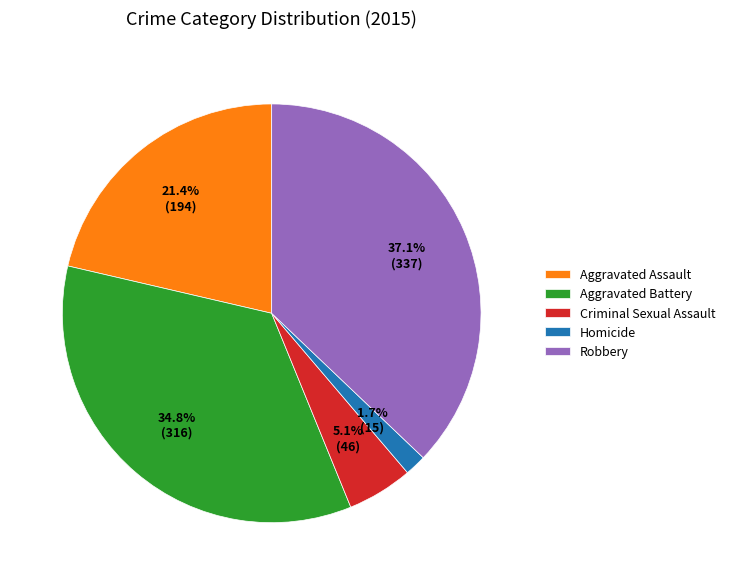

To the nearest percent, what is the difference between the Homicide and Robbery slice percentages?

35%